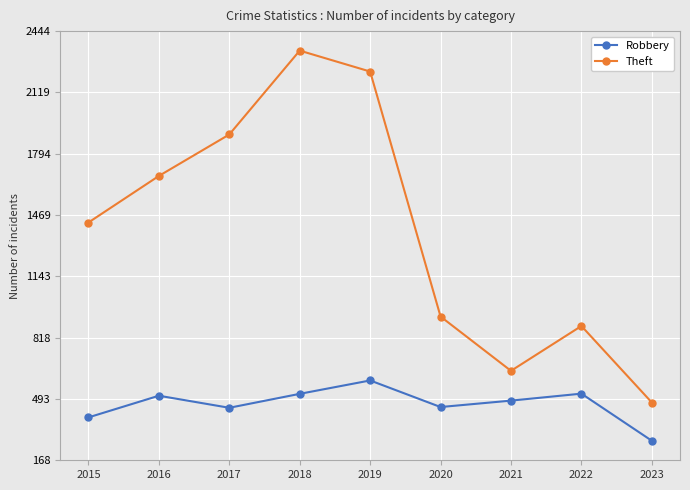

Is it true that Theft equals 1896 at 2017?

True